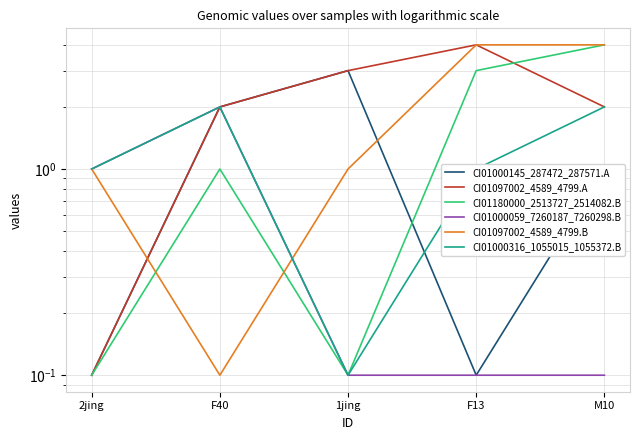

How many intersections are there between CI01180000_2513727_2514082.B and CI01097002_4589_4799.A?

1